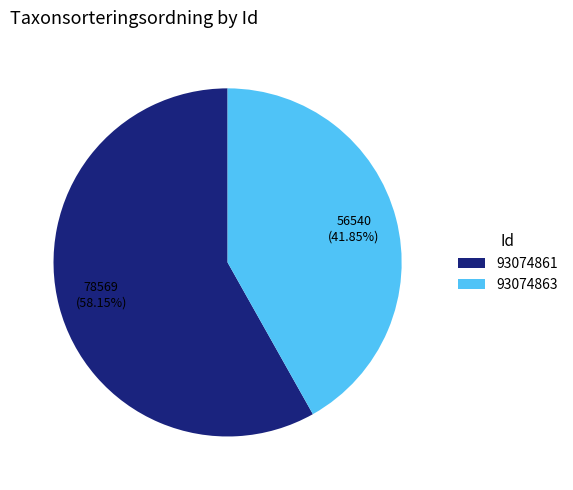

How many segments does this pie chart have?

2